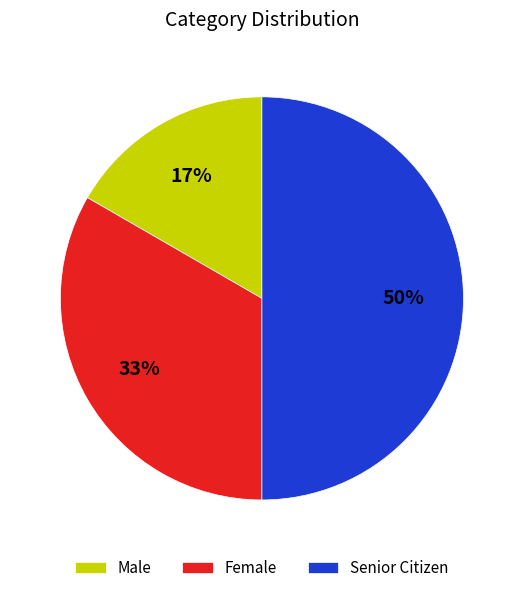

To the nearest percent, what is the average slice percentage?

33%